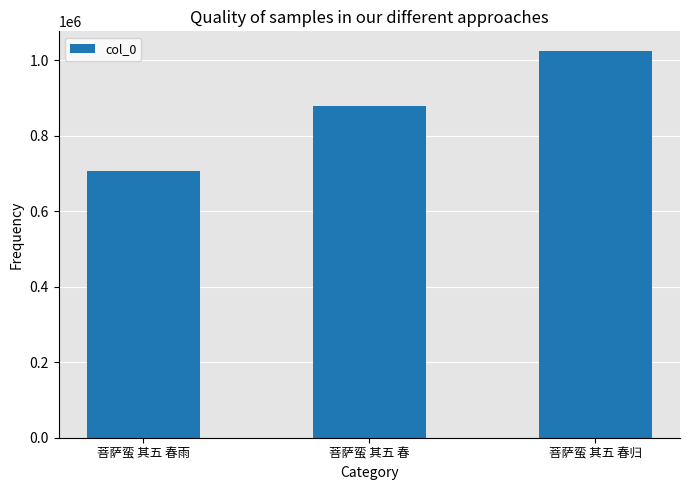

List the labels in order of value, largest first.

菩萨蛮 其五 春归, 菩萨蛮 其五 春, 菩萨蛮 其五 春雨